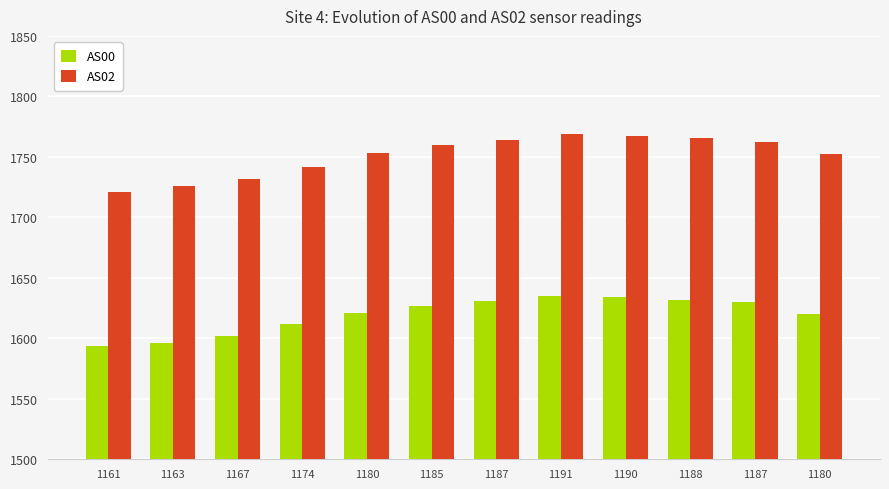

How many values in the AS02 series are below 1760?

6